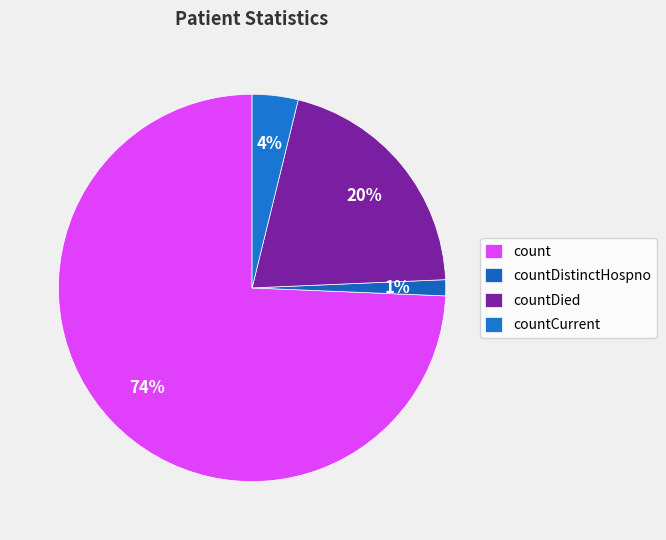

Count the number of slices in the pie.

4